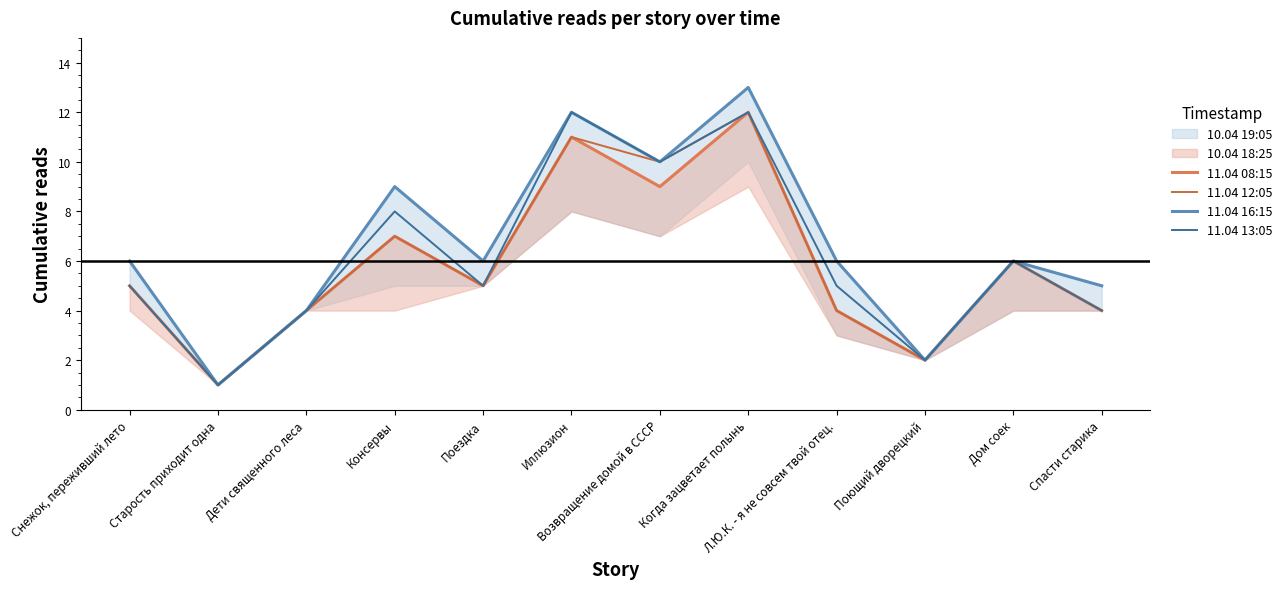

What is the total value across all series at Дом соек?

24